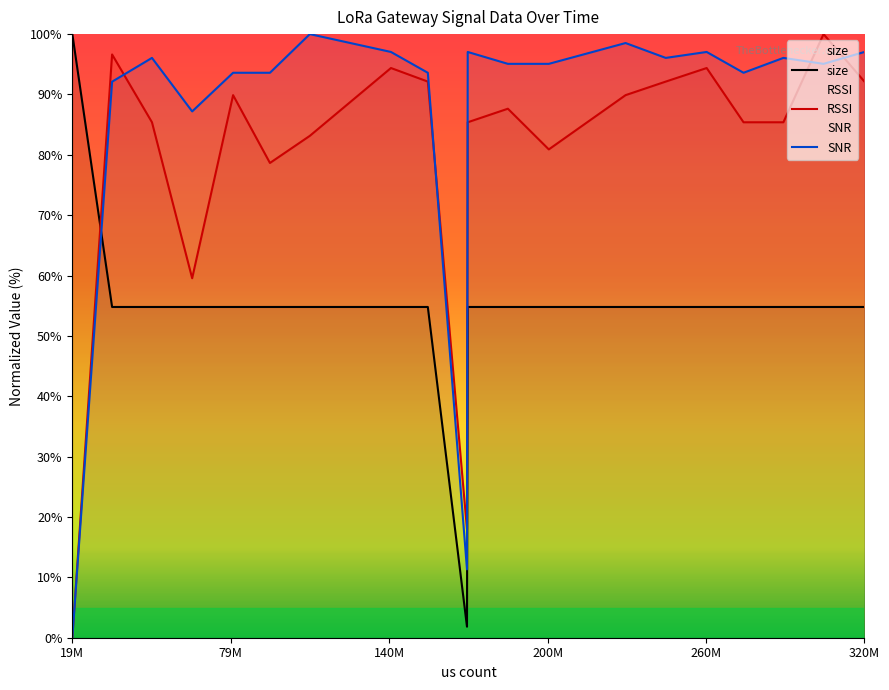

In size, how many points are lower than both neighbors (excluding endpoints)?

1